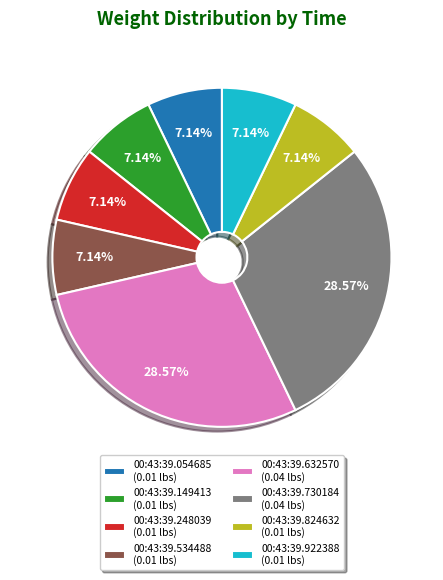

Is there a majority slice in this chart?

No